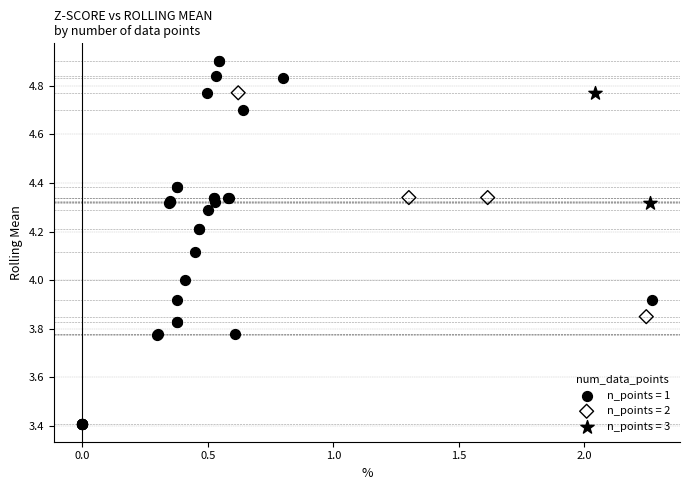

Which series contains the lowest Y value?

n_points = 1